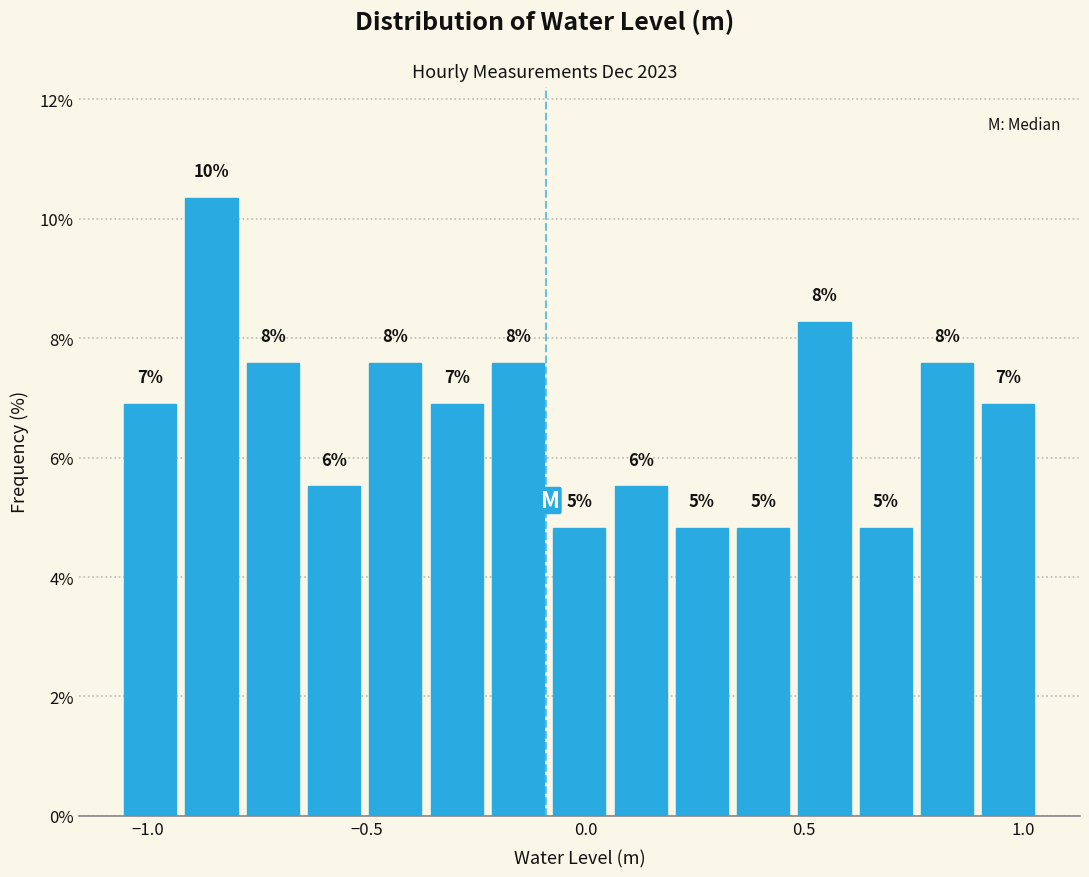

Read against the x-axis, roughly where is the centre of the tallest bar?

-0.85